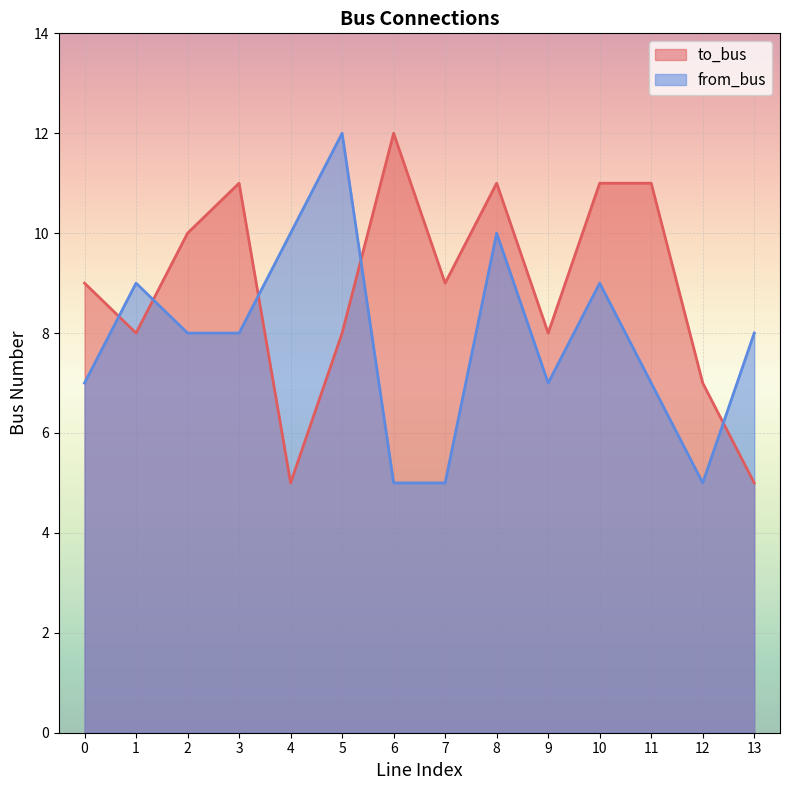

How many data points in from_bus are less than 8?

6